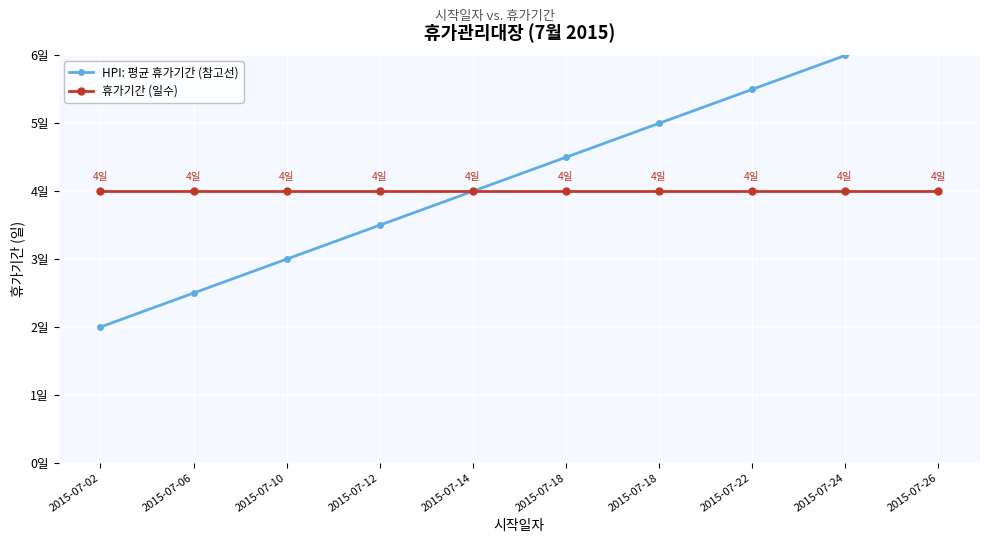

Reading right to left, extract all data points from this chart.

HPI: 평균 휴가기간 (참고선): 2015-07-26=6.5	2015-07-24=6.0	2015-07-22=5.5	2015-07-18=5.0	2015-07-18=4.5	2015-07-14=4.0	2015-07-12=3.5	2015-07-10=3.0	2015-07-06=2.5	2015-07-02=2.0
휴가기간 (일수): 2015-07-26=4.0	2015-07-24=4.0	2015-07-22=4.0	2015-07-18=4.0	2015-07-18=4.0	2015-07-14=4.0	2015-07-12=4.0	2015-07-10=4.0	2015-07-06=4.0	2015-07-02=4.0